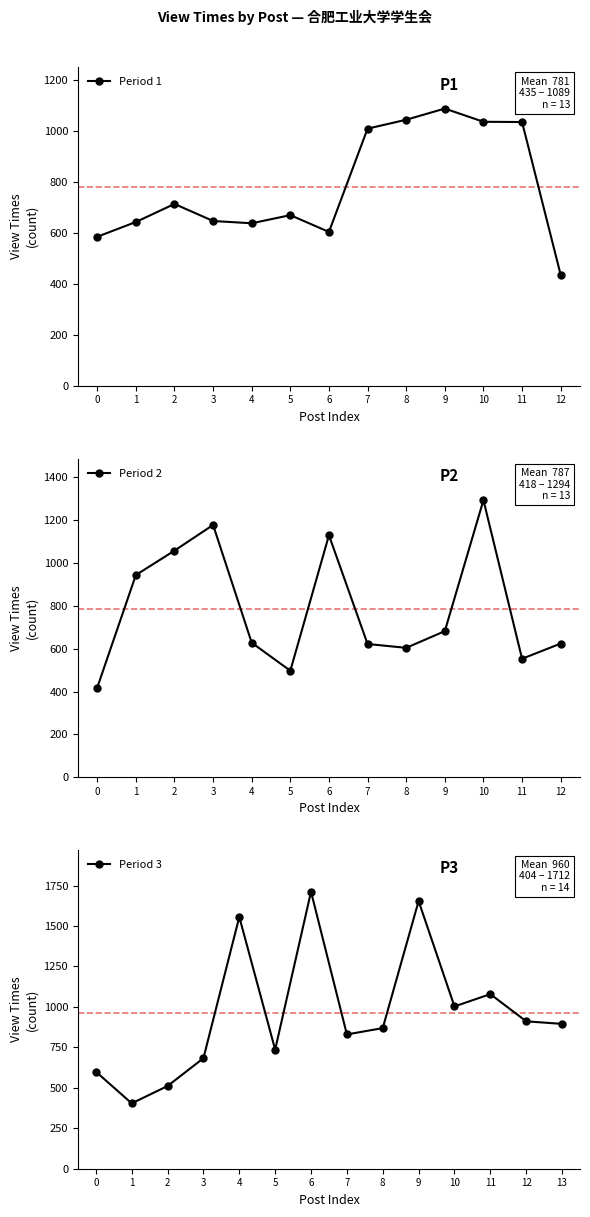

Does the chart display data point markers on the line(s)?

Yes